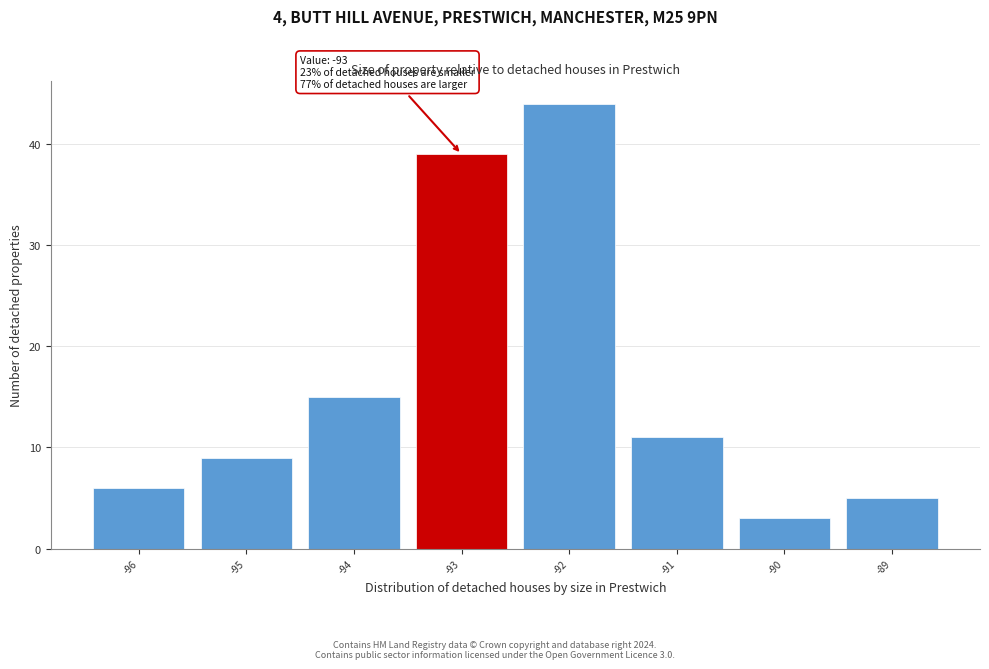

Over which range of the x-axis is the bar tallest?

-92.5 to -91.5